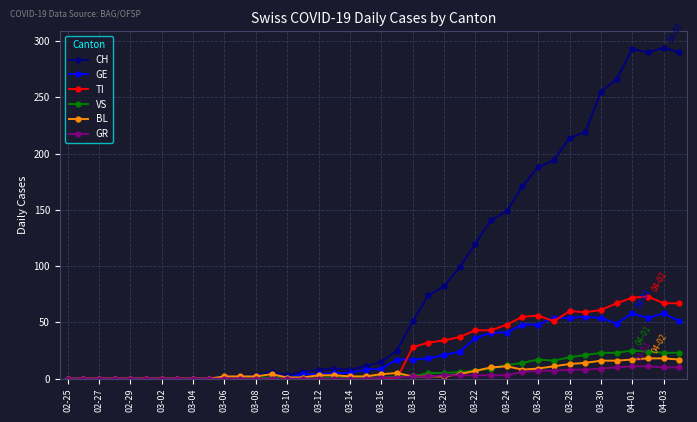

Does the chart have visible grid lines?

Yes